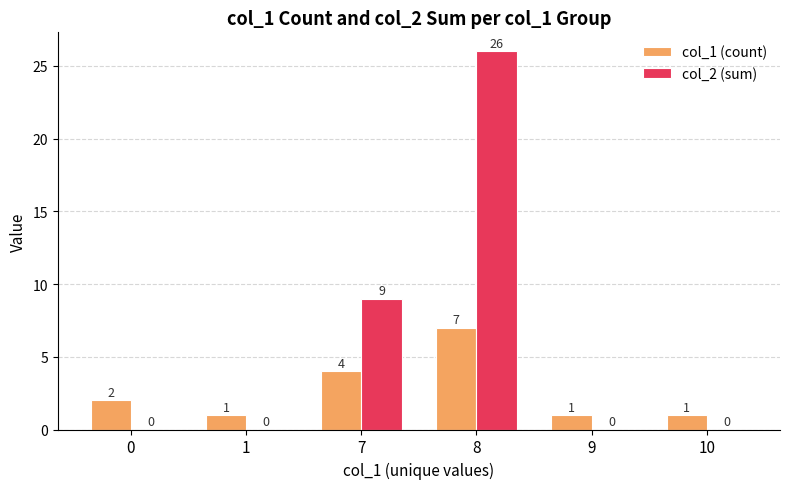

Which series has the largest total across all categories?

col_2 (sum)